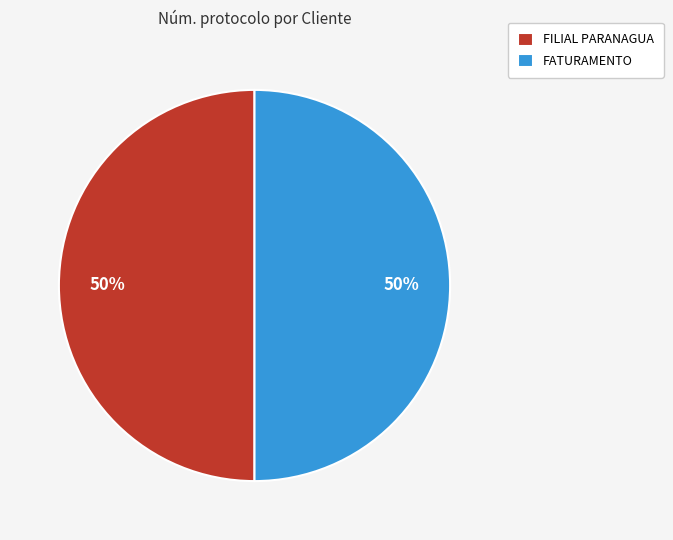

Combined, do FILIAL PARANAGUA and FATURAMENTO account for over 50%?

Yes